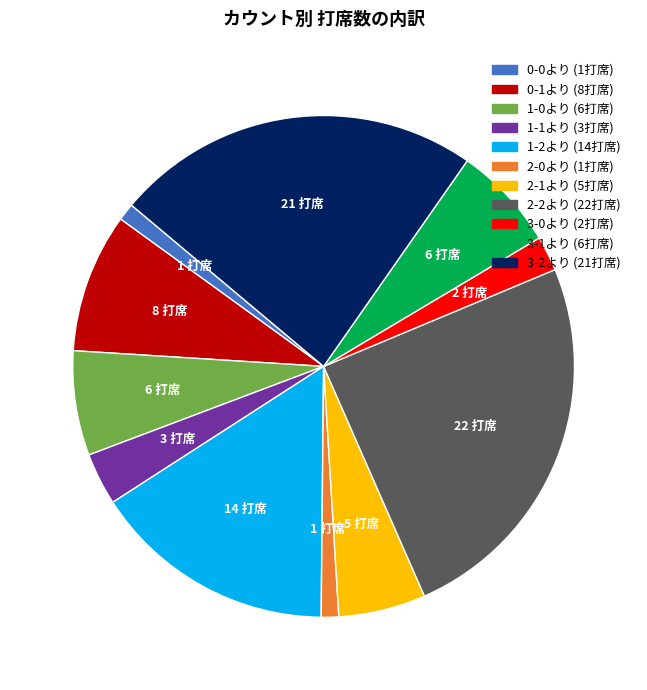

How many slices are in this pie chart?

11